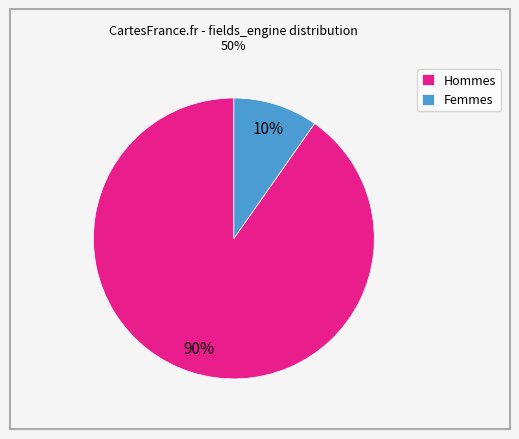

What is the smallest slice in the pie chart?

Femmes